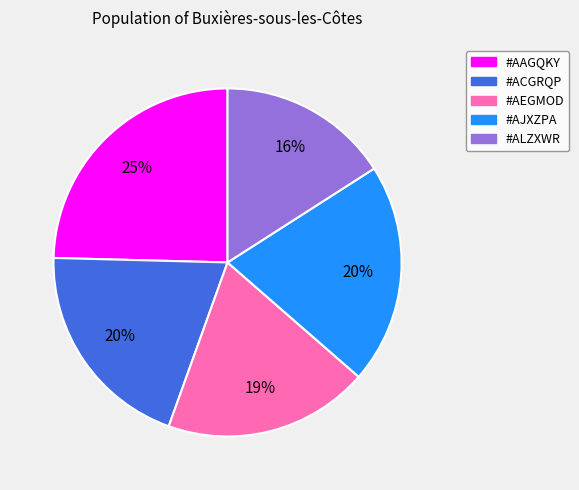

How many slices are in this pie chart?

5